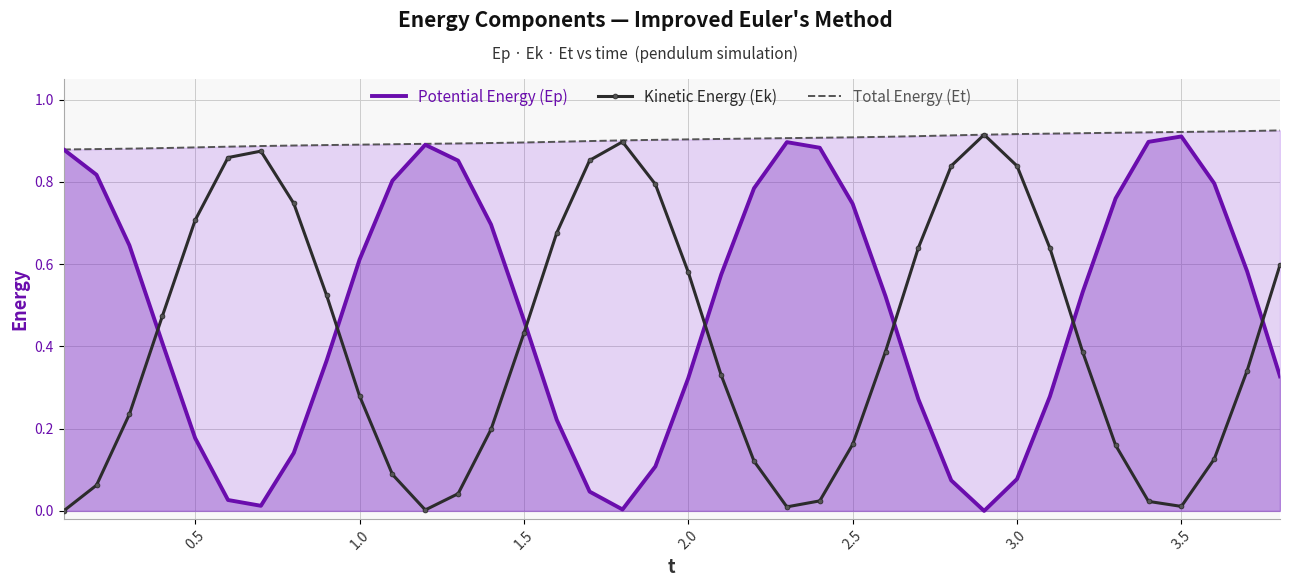

Rank the series at 2.5 from lowest to highest value.

Kinetic Energy (Ek), Potential Energy (Ep), Total Energy (Et)